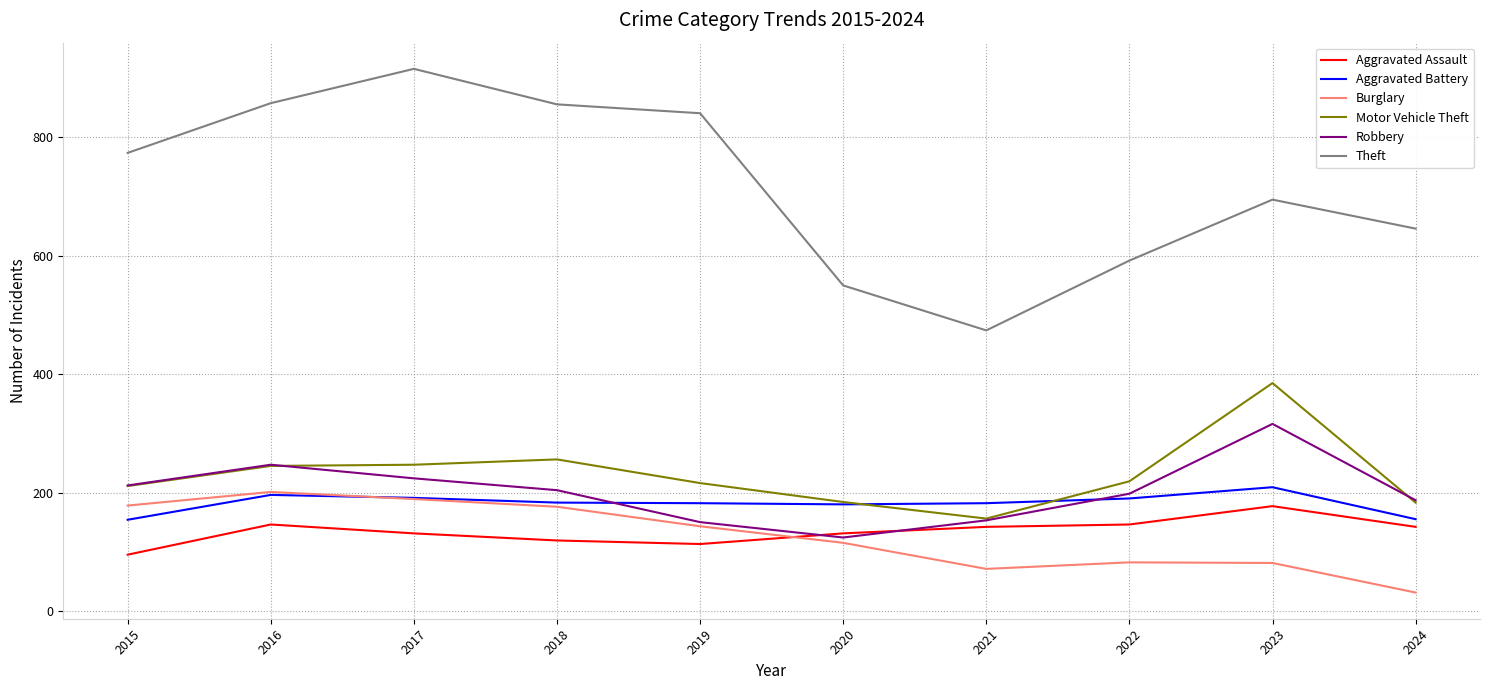

What are all the series names shown in the legend?

Aggravated Assault, Aggravated Battery, Burglary, Motor Vehicle Theft, Robbery, Theft